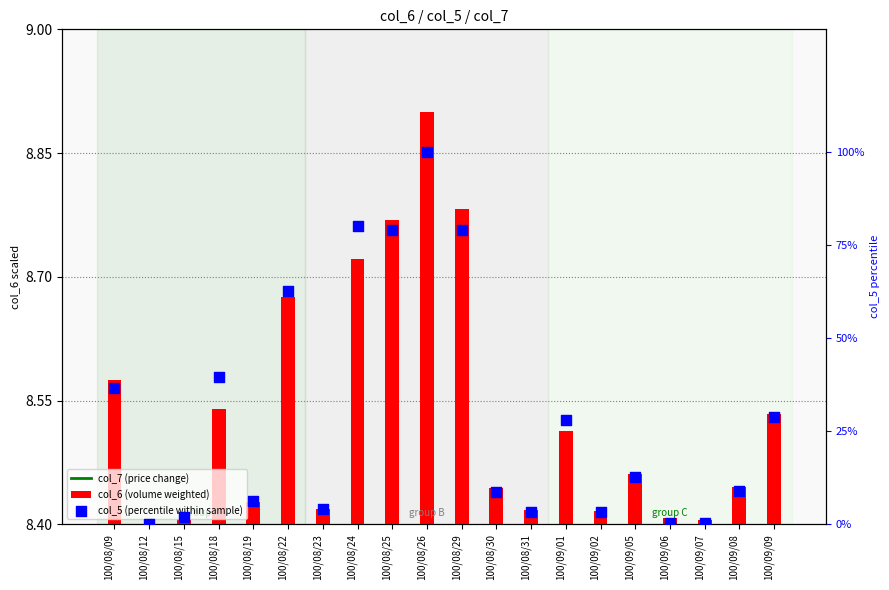

What is the total value across all series at 100/08/29?

79.5